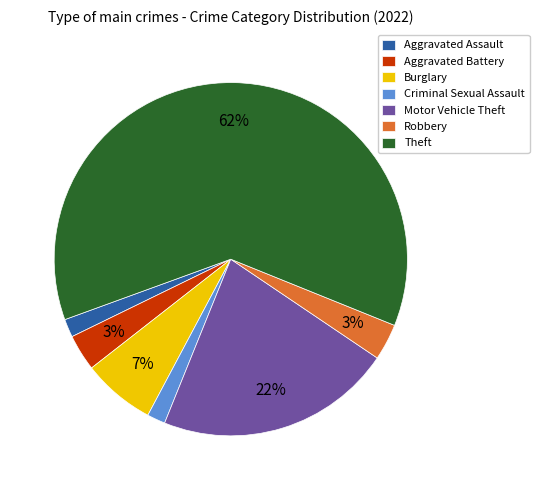

To the nearest percent, what portion does Aggravated Assault represent?

2%